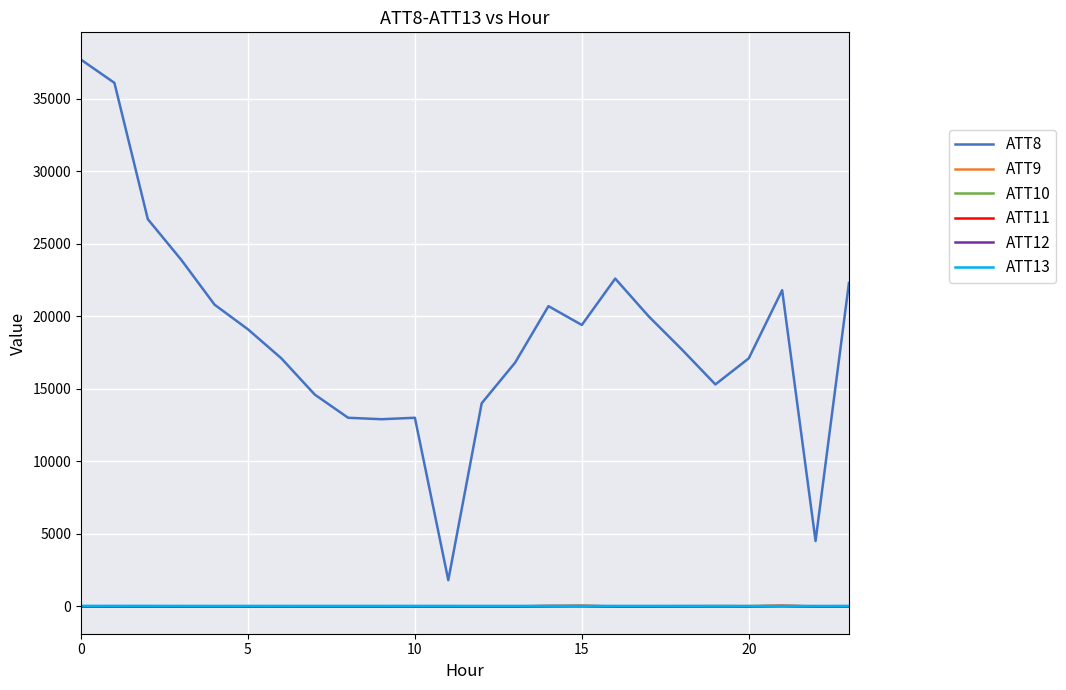

Which series has the largest total across all categories?

ATT8